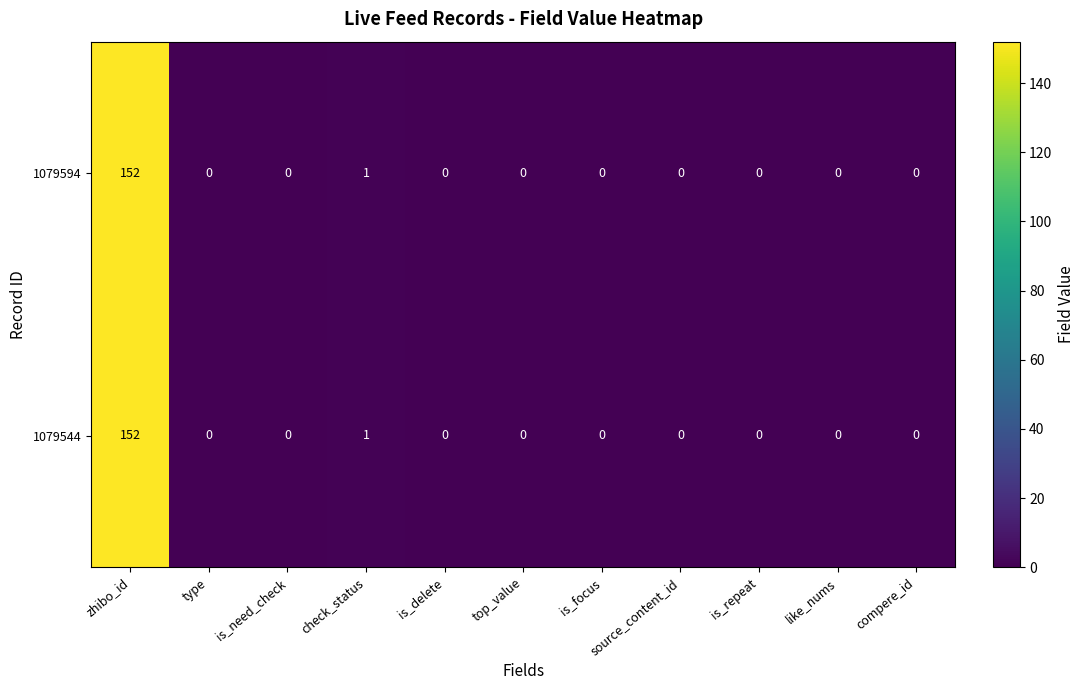

What is the maximum value for 1079544?

152